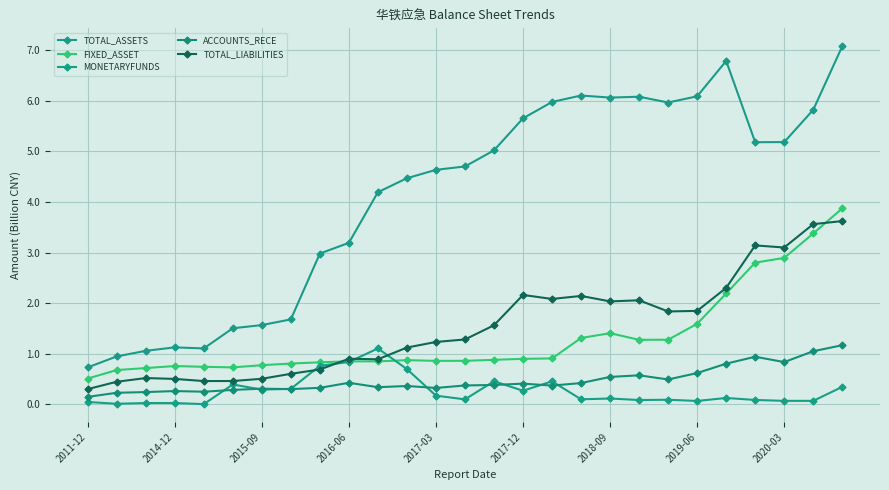

How many series are shown in this chart?

5